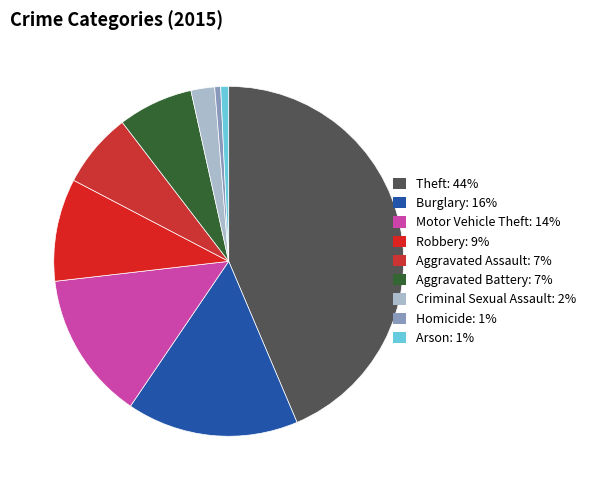

Does any single category account for the majority?

No